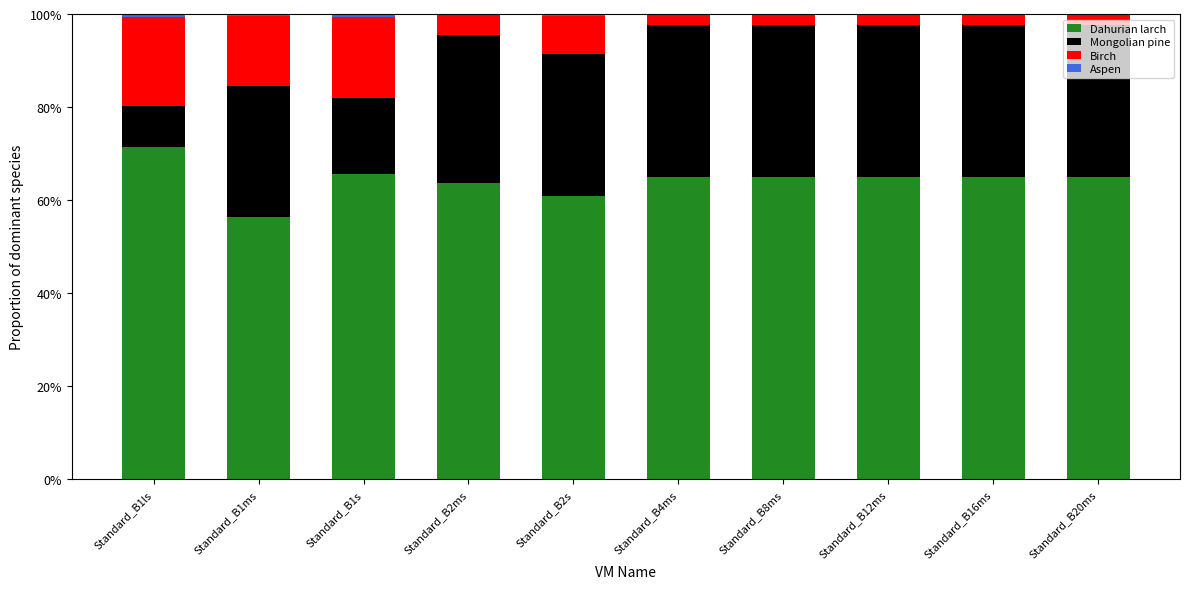

What is the total value across all series at Standard_B4ms?

100.0